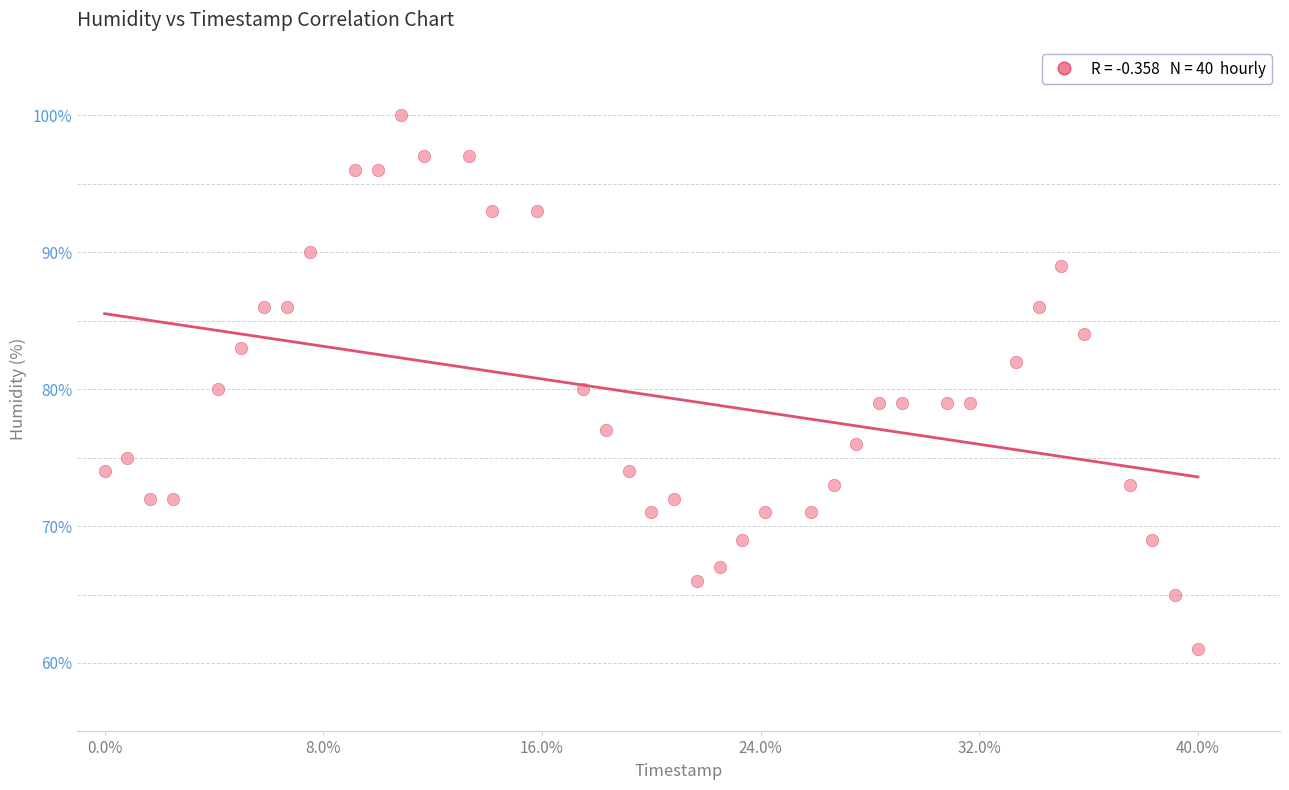

How many data points are displayed?

40